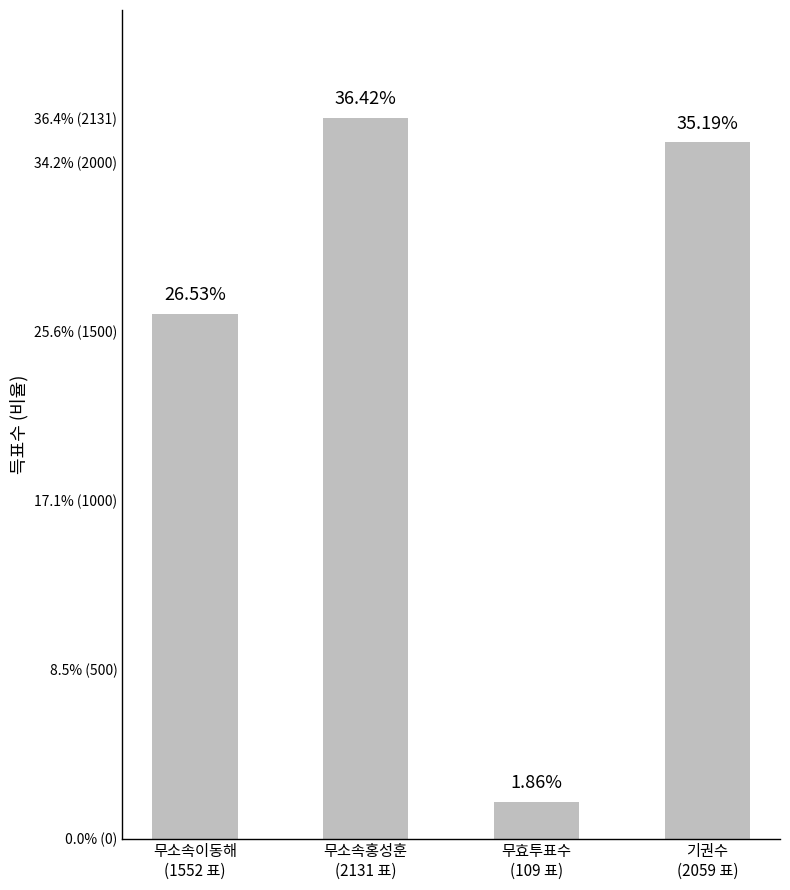

What is the maximum value shown in the chart?

2131